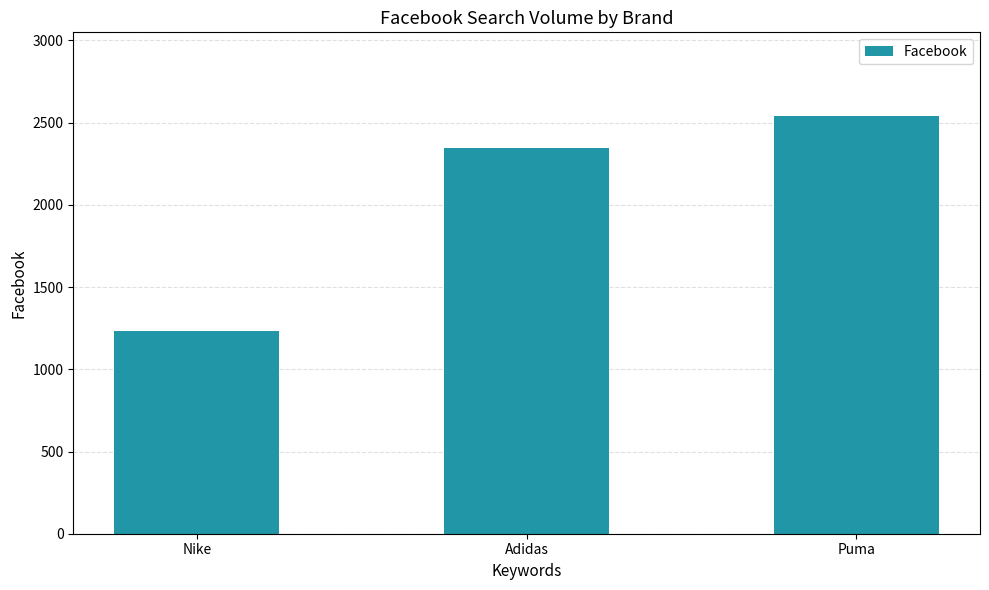

What is the value of the 3rd bar from the left?

2541